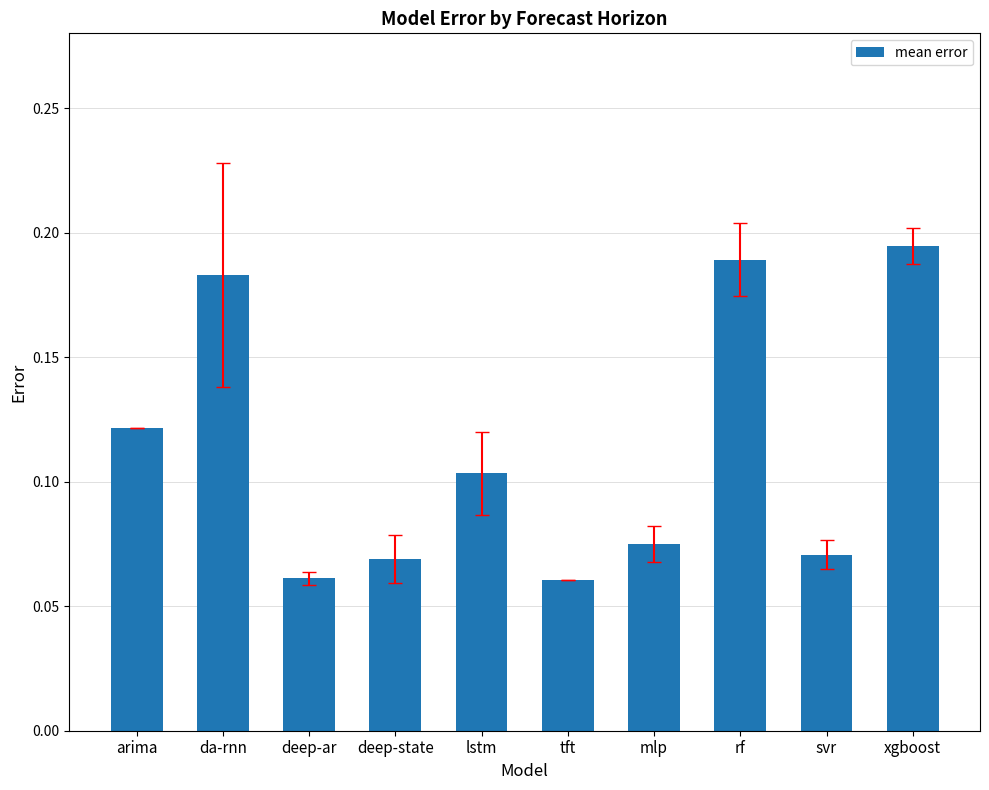

Count the values in the range 0 to 1.

10